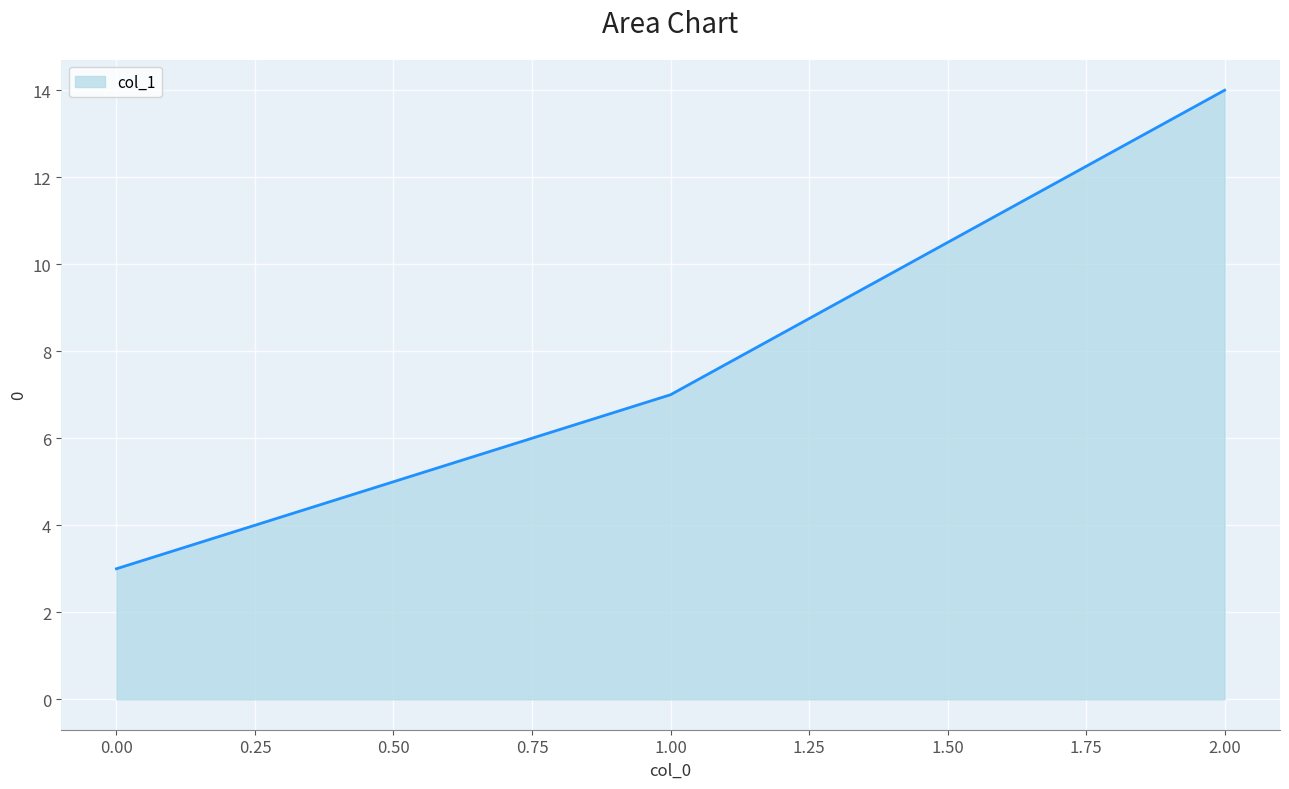

What position from the right is 1.00?

2